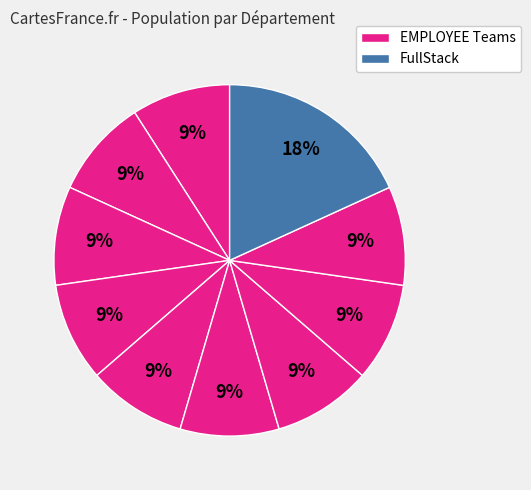

Is there any slice that represents more than half of the pie?

No